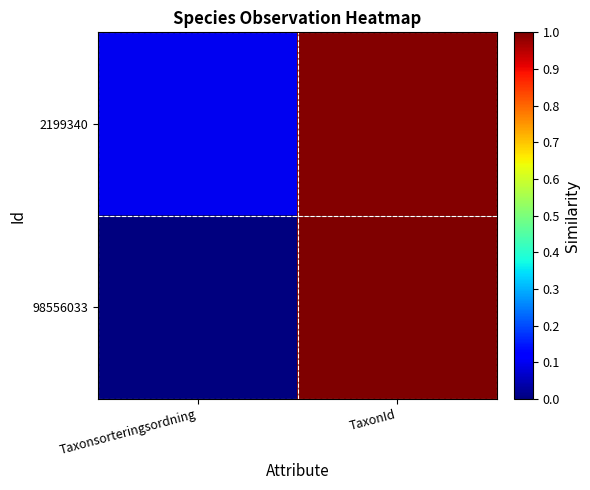

Reading left to right, what are all the values shown in this chart?

2199340: Taxonsorteringsordning=0.1	TaxonId=1.0
98556033: Taxonsorteringsordning=0.0	TaxonId=1.0